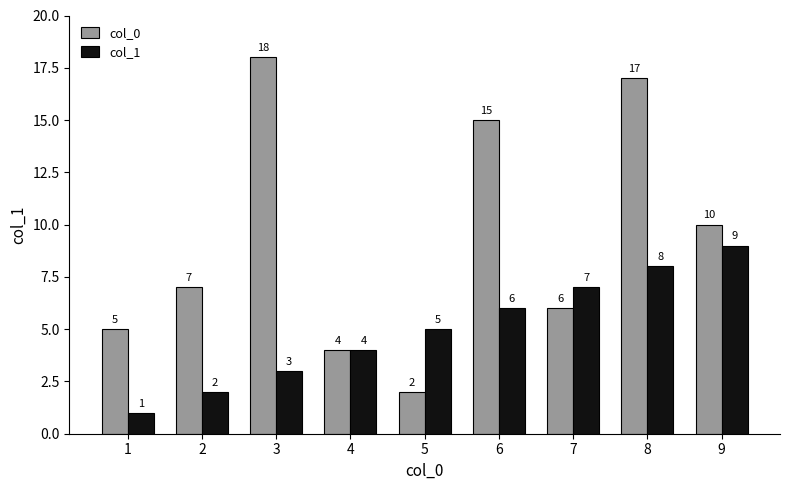

The value of col_1 at 4 is 6. True or false?

False